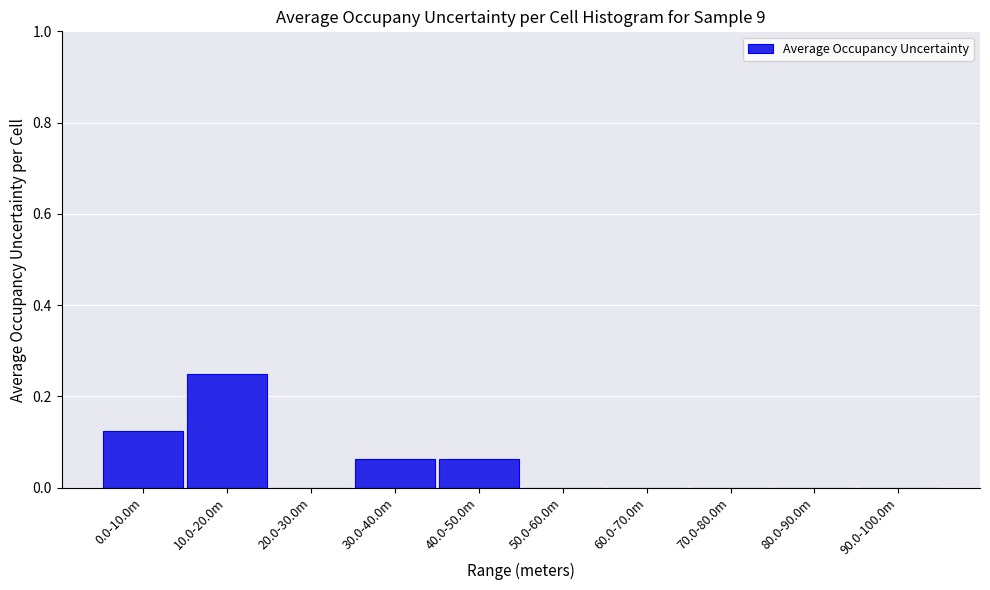

Between 0.0-10.0m and 30.0-40.0m, which is larger?

0.0-10.0m